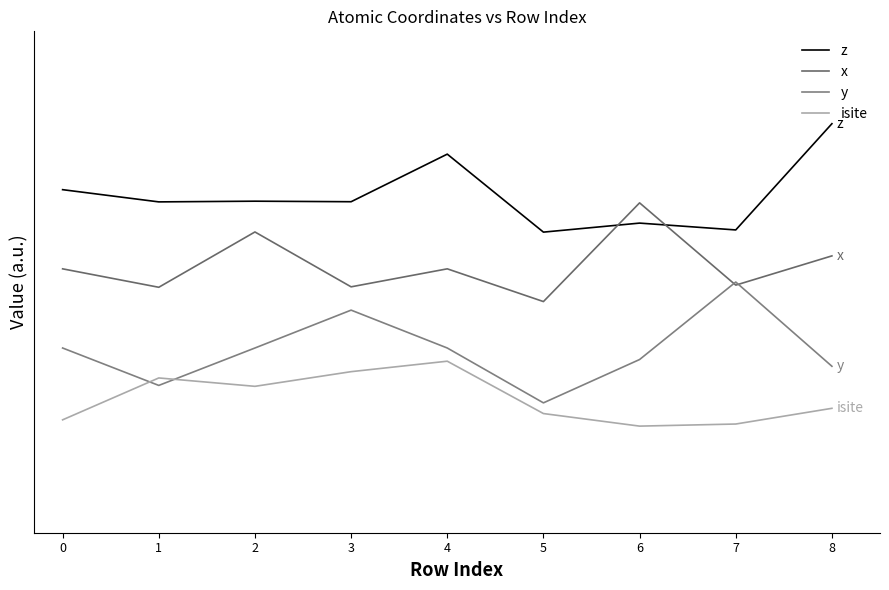

Is the value of z at 7 greater than the value of isite at 2?

Yes